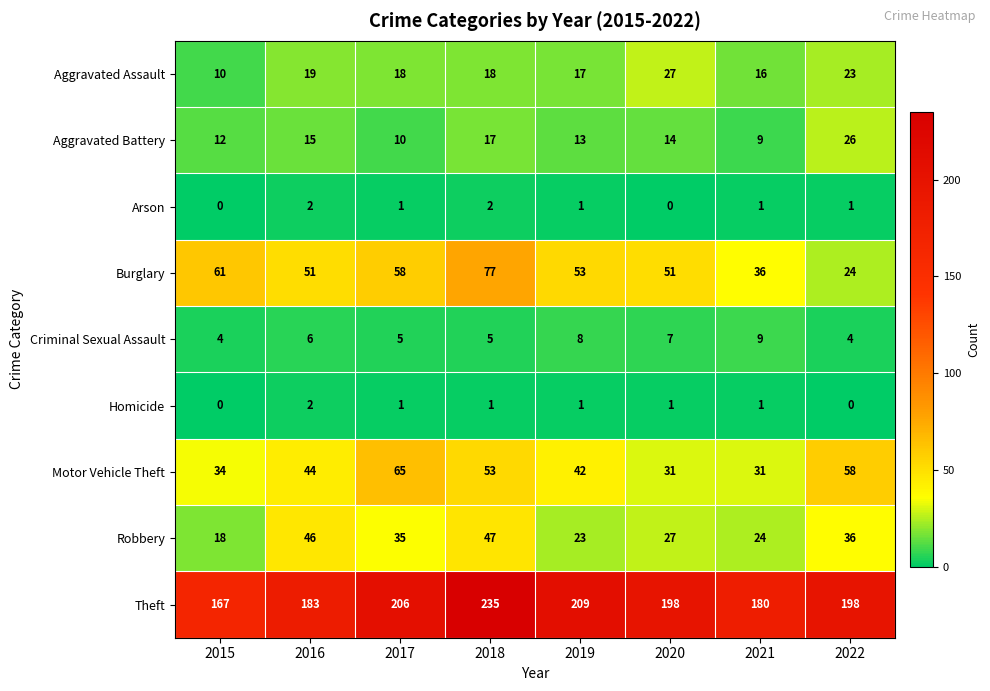

What is the difference between the maximum and minimum values in the Aggravated Battery series?

17